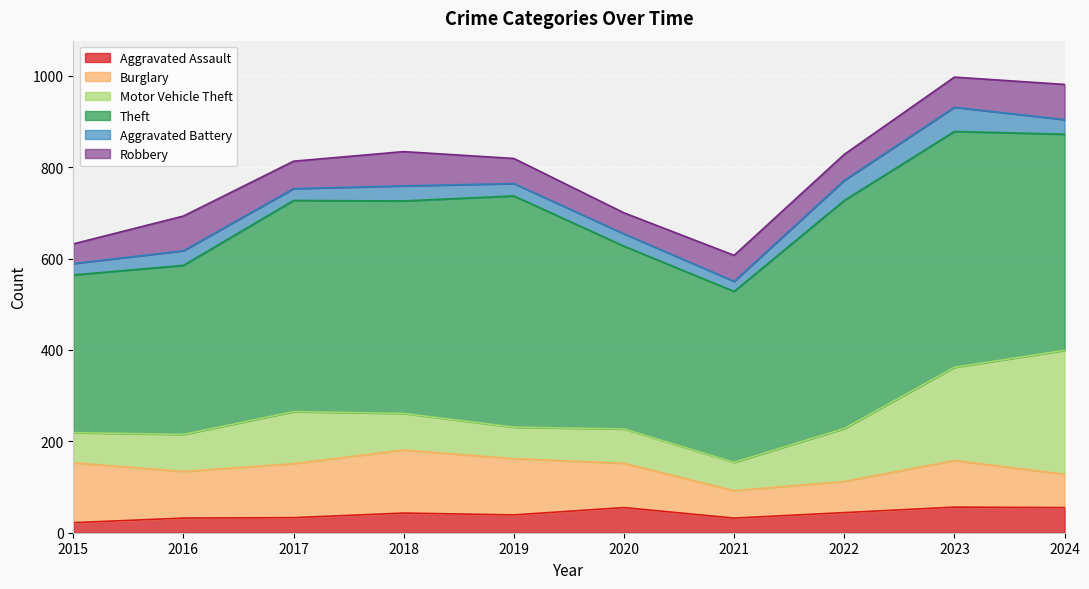

In Robbery, how many points are higher than both neighbors (excluding endpoints)?

2